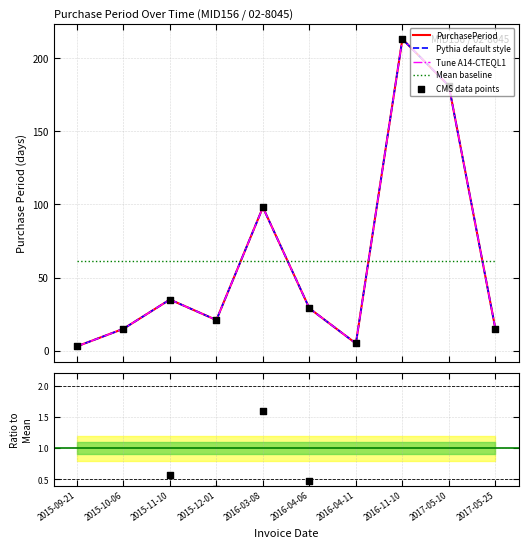

Which has a higher value, 2017-05-25 or 2015-12-01?

2015-12-01